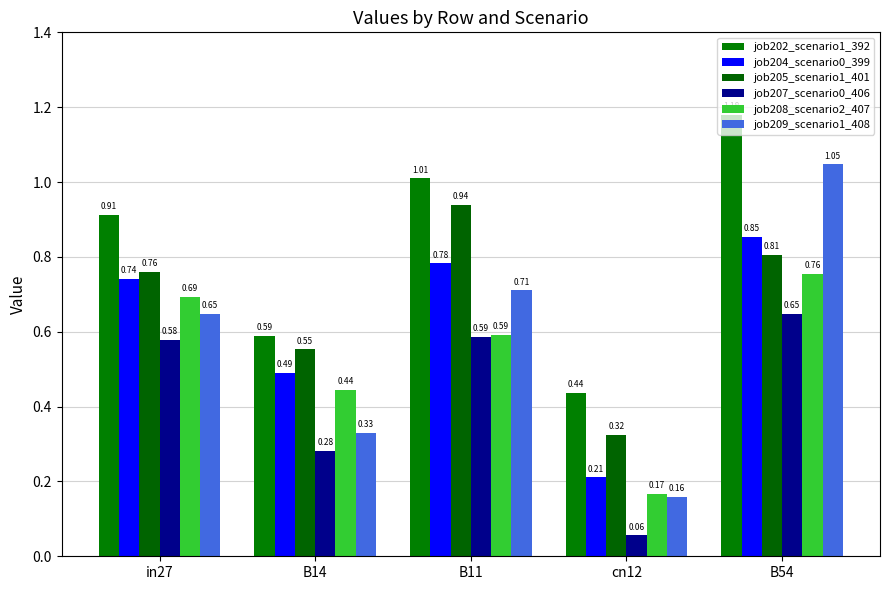

At how many categories does at least one series exceed 0?

5